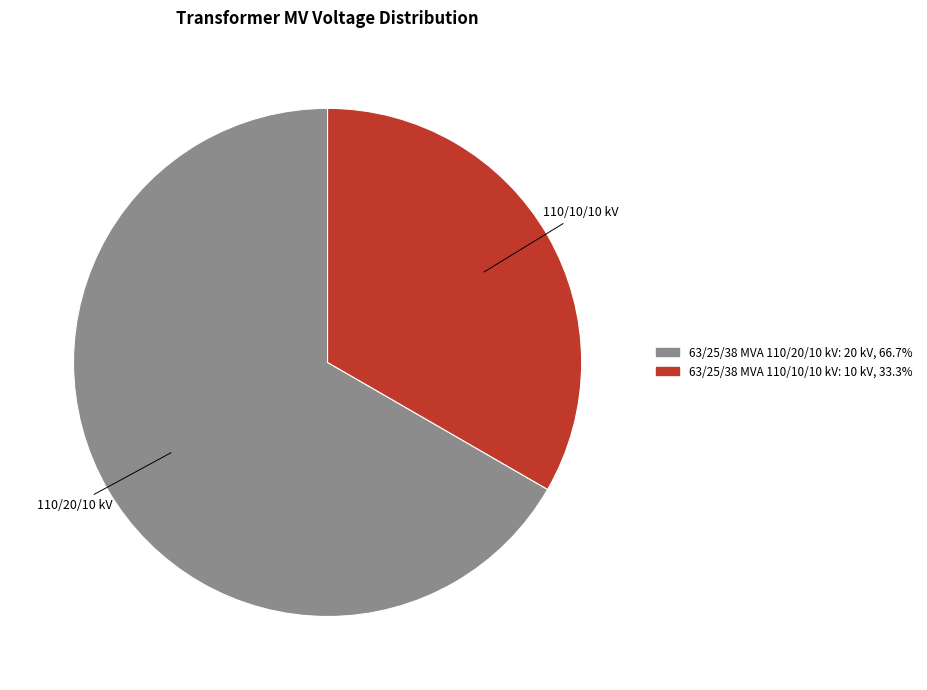

Does 63/25/38 MVA 110/20/10 kV represent more than half of the total?

Yes